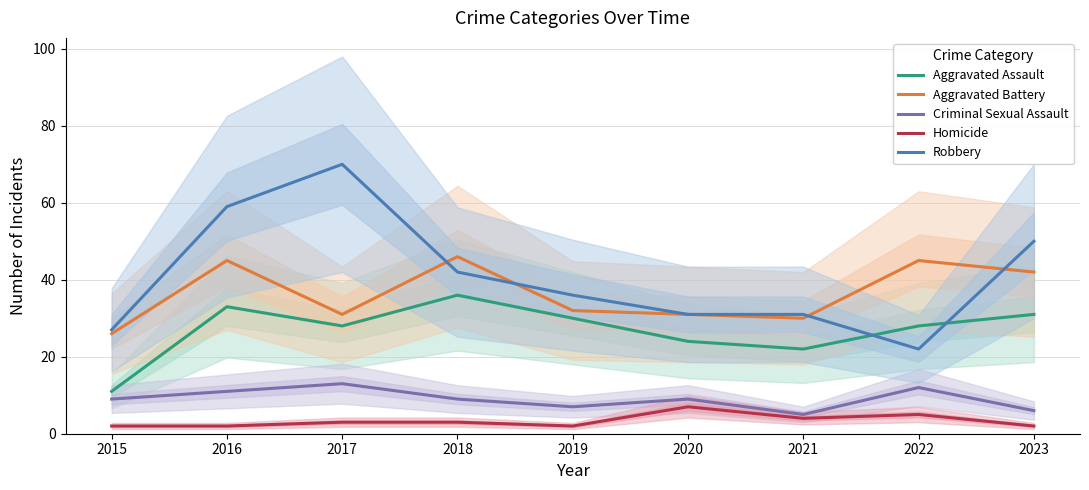

At which category does Aggravated Assault reach its first local valley?

2017